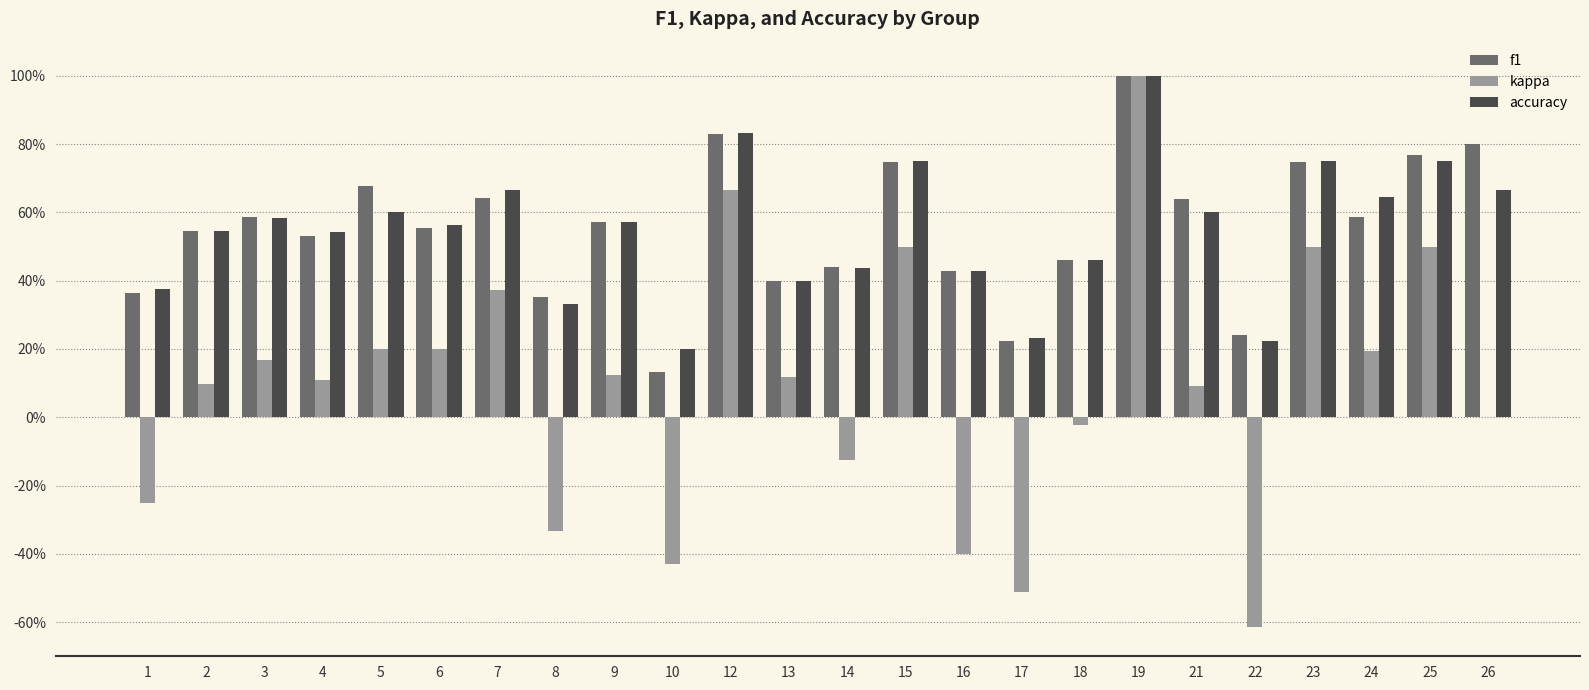

What is the spread (max minus min) of values at 13?

0.3